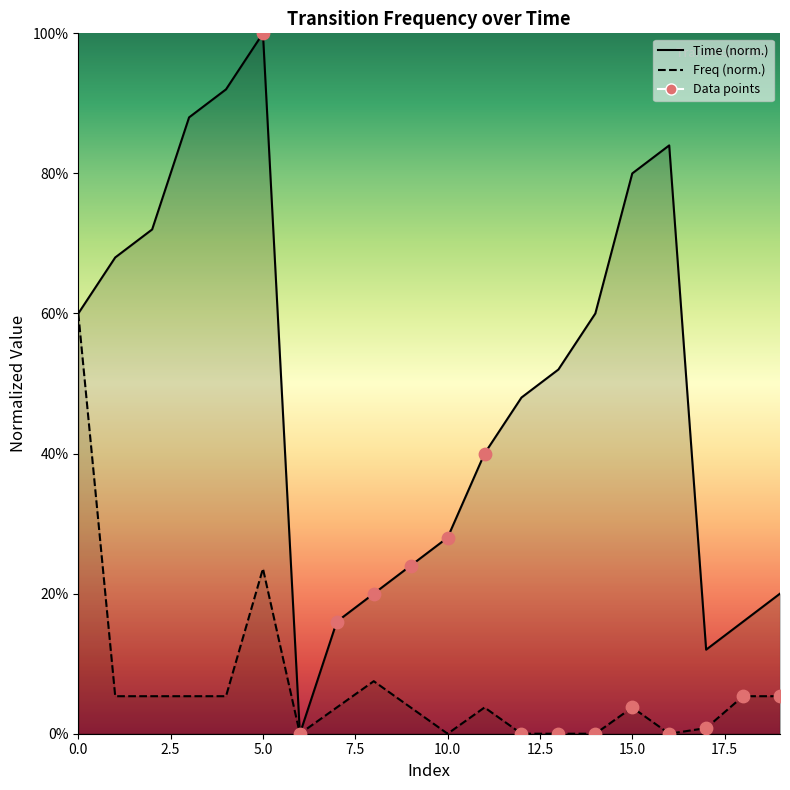

Is the value of Time at 4 greater than the value of Freq at 7?

Yes